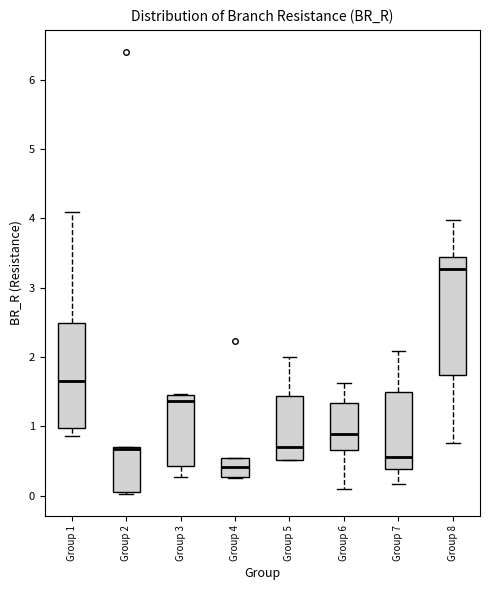

Reading left to right, read every box against the y-axis: the position of its median line, the range the box covers, and the ends of its whiskers. The values are not printed on the chart, so give them approximately, as read against the axis.

Group 1: median 1.7, box 1.0 to 2.5, whiskers 0.9 to 4.1
Group 2: median 0.7 (just below the box's upper edge), box 0.1 to 0.7, whiskers 0.0 to 0.7
Group 3: median 1.4, box 0.4 to 1.5, whiskers 0.3 to 1.5
Group 4: median 0.4, box 0.3 to 0.5, whiskers 0.2 to 0.5
Group 5: median 0.7, box 0.5 to 1.4, whiskers 0.5 to 2.0
Group 6: median 0.9, box 0.7 to 1.3, whiskers 0.1 to 1.6
Group 7: median 0.6, box 0.4 to 1.5, whiskers 0.2 to 2.1
Group 8: median 3.3, box 1.7 to 3.4, whiskers 0.8 to 4.0